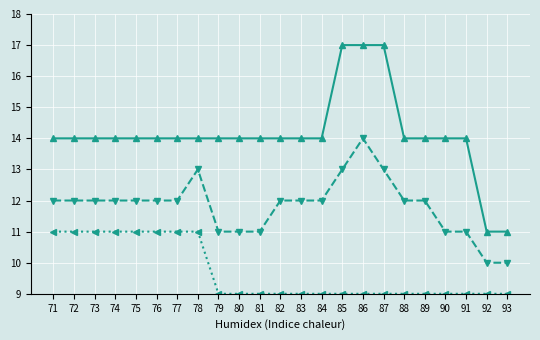

At which category is the sum across all series the highest?

86